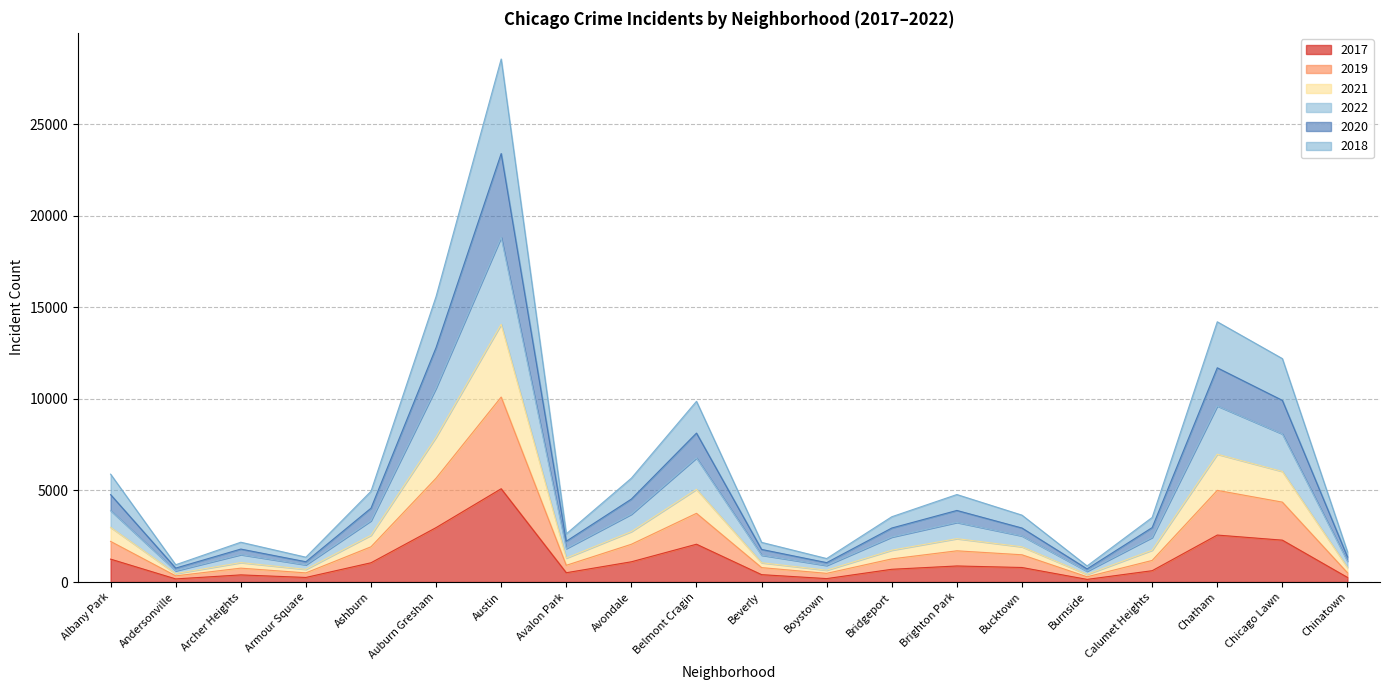

What is the total value across all series at Chicago Lawn?

12202